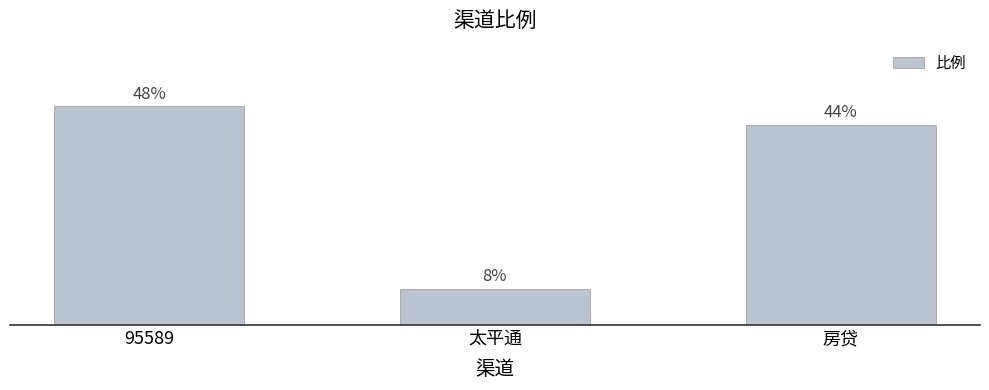

Are the bars horizontal?

No